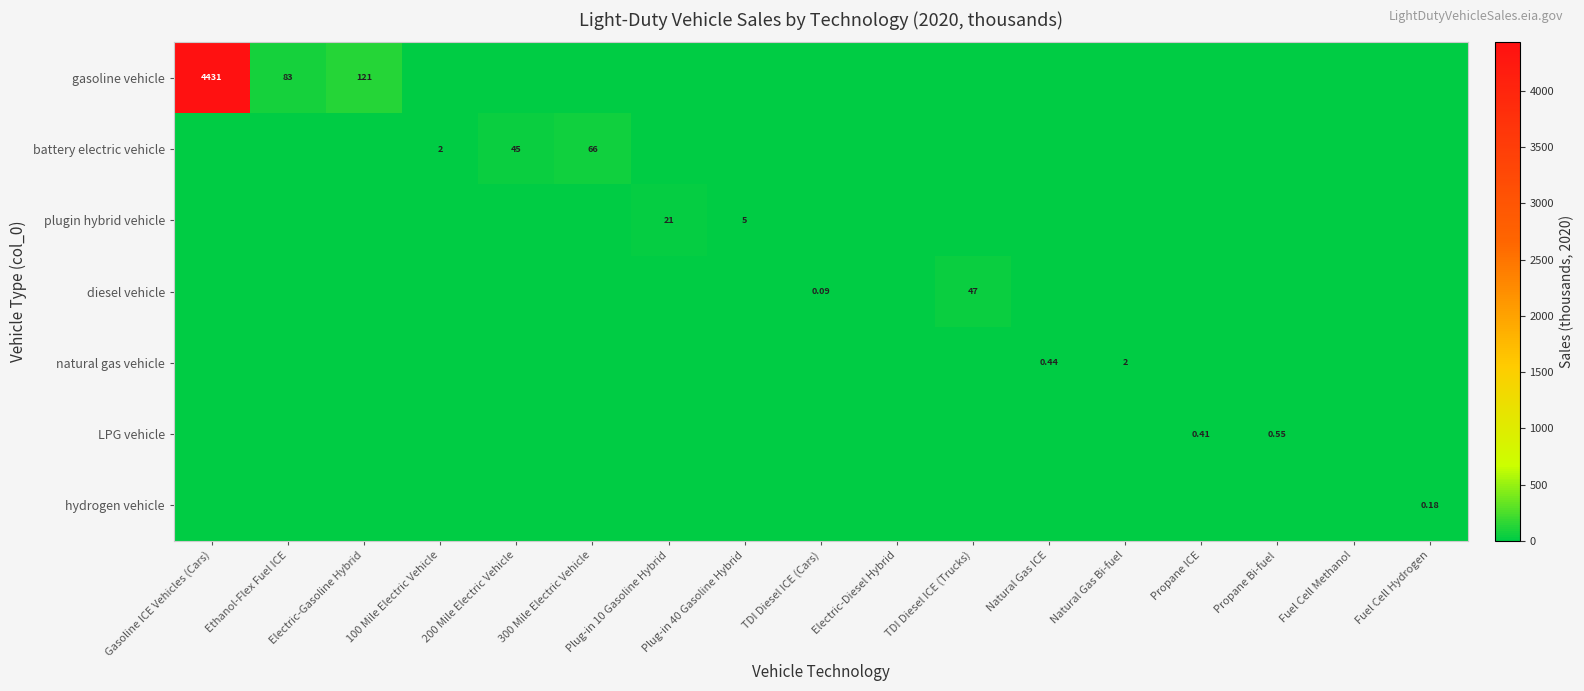

How many values in gasoline vehicle are above zero?

3